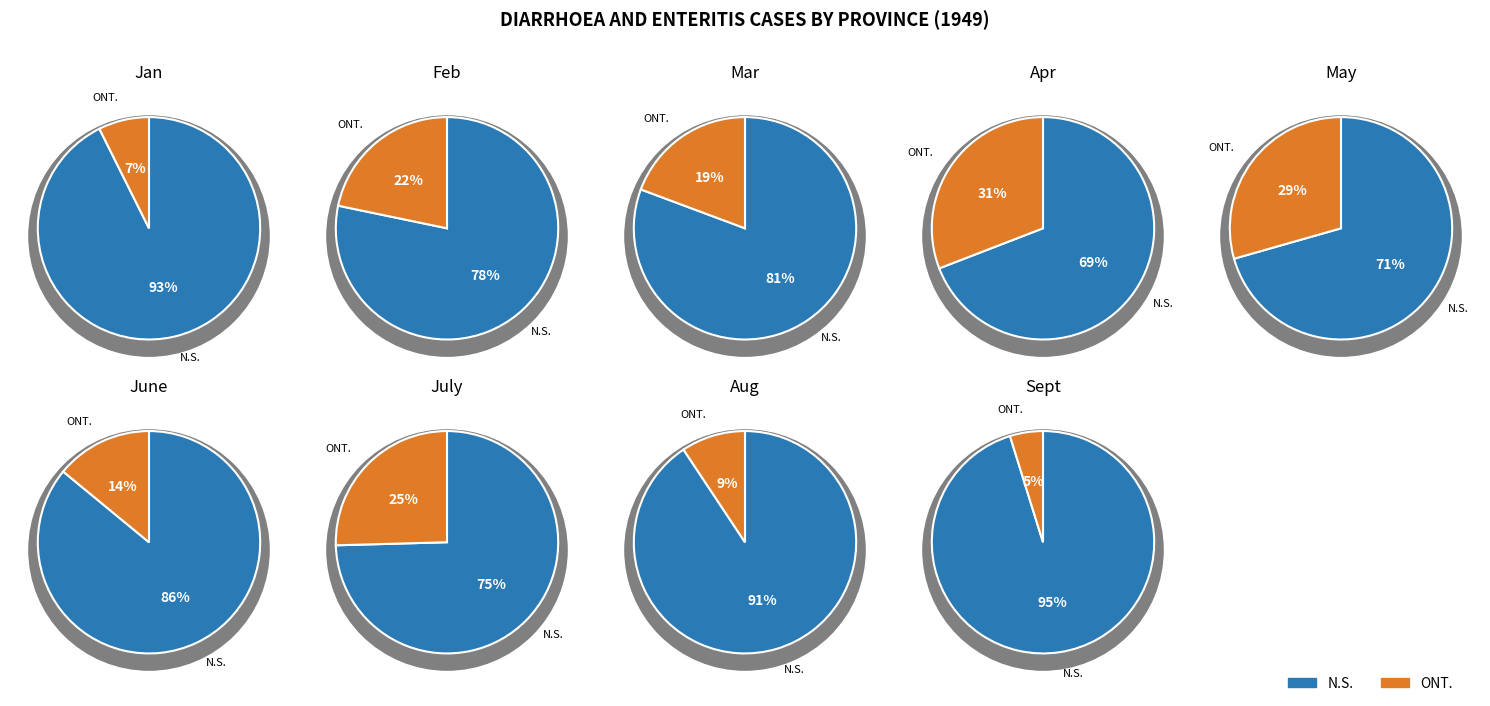

Which series has the largest range (max minus min)?

N.S. monthly